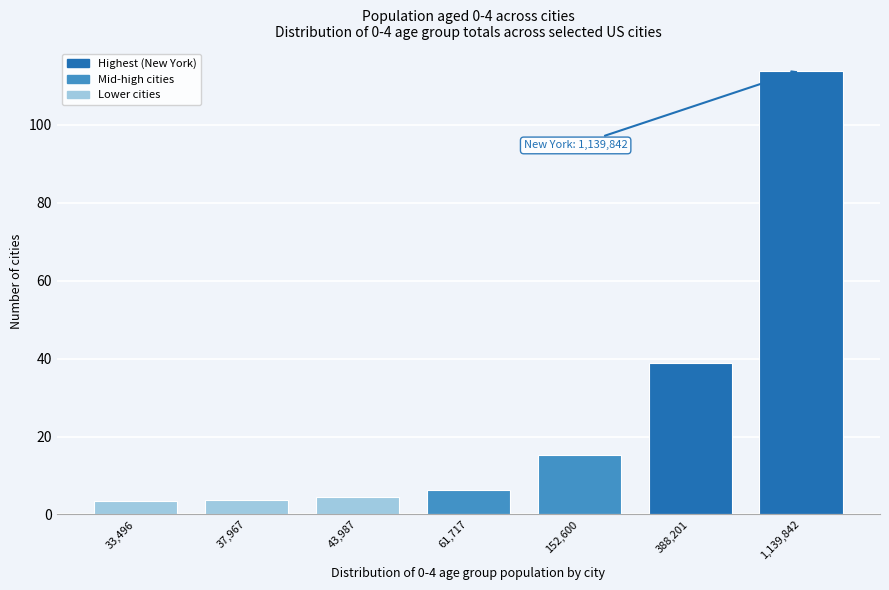

What is the change in value from 37,967 to 61,717?

+2.4